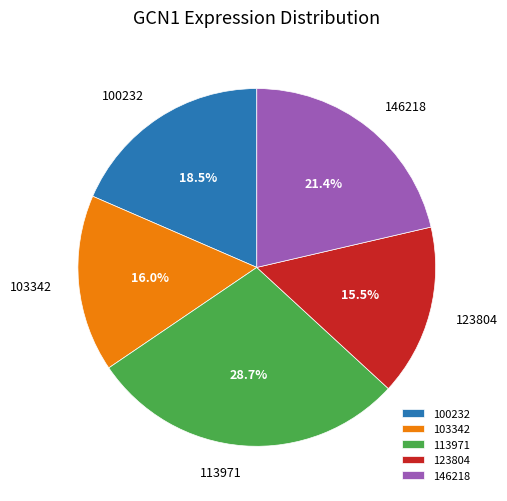

What is the smallest slice in the pie chart?

123804